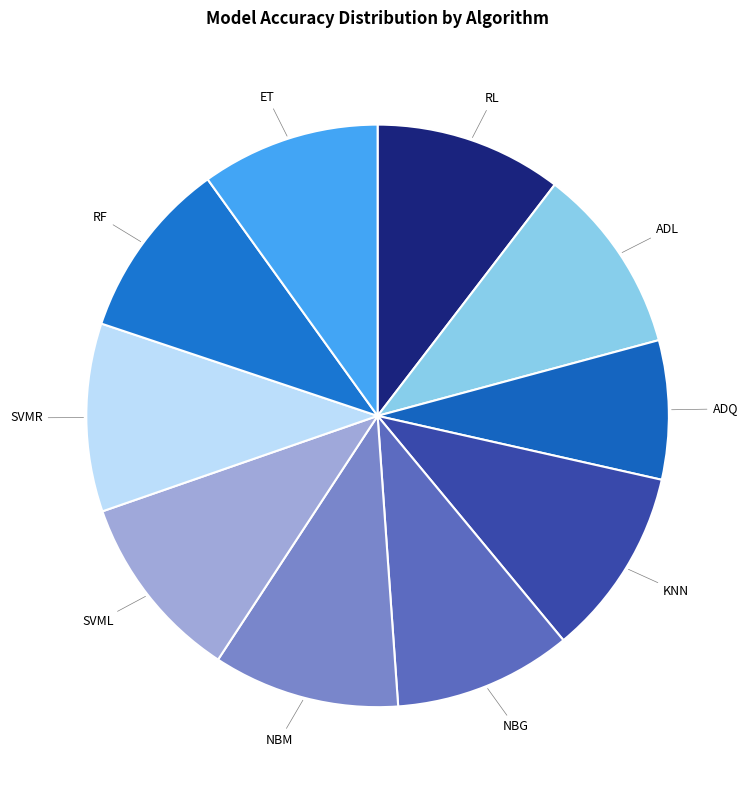

Is the sum of RL and NBG greater than half?

No